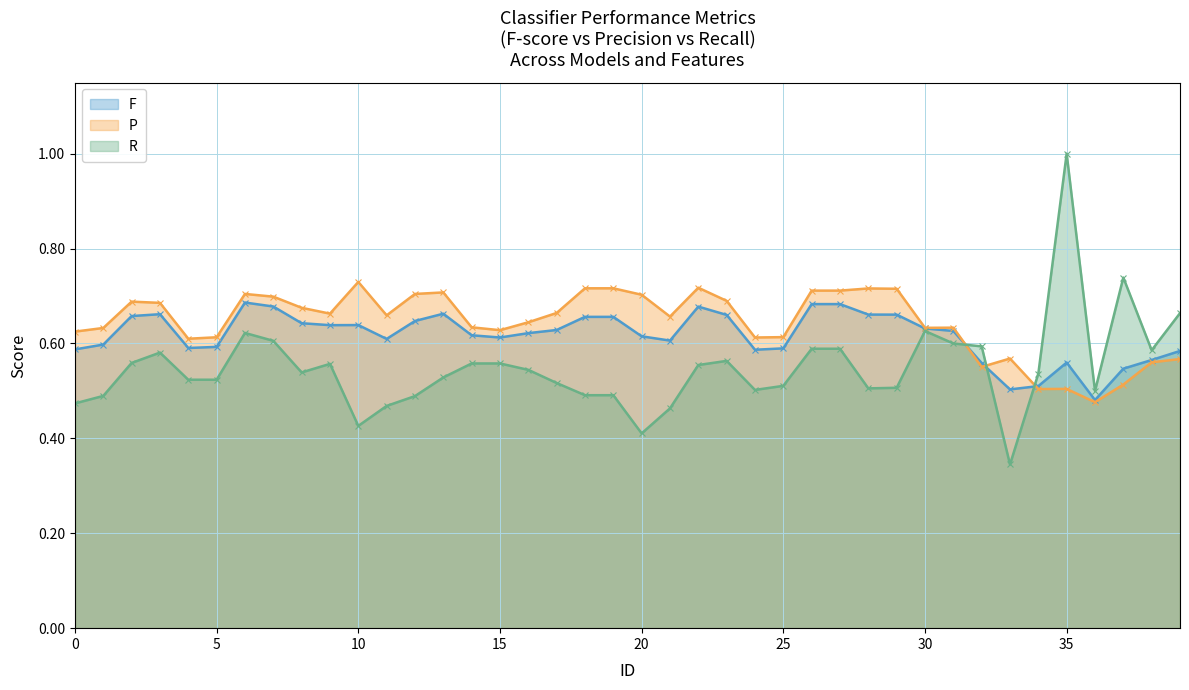

Reading right to left, transcribe all the data shown in this chart.

F: 0.6	0.6	0.5	0.5	0.6	0.5	0.5	0.6	0.6	0.6	0.7	0.7	0.7	0.7	0.6	0.6	0.7	0.7	0.6	0.6	0.7	0.7	0.6	0.6	0.6	0.6	0.7	0.6	0.6	0.6	0.6	0.6	0.7	0.7	0.6	0.6	0.7	0.7	0.6	0.6
P: 0.6	0.6	0.5	0.5	0.5	0.5	0.6	0.6	0.6	0.6	0.7	0.7	0.7	0.7	0.6	0.6	0.7	0.7	0.7	0.7	0.7	0.7	0.7	0.6	0.6	0.6	0.7	0.7	0.7	0.7	0.7	0.7	0.7	0.7	0.6	0.6	0.7	0.7	0.6	0.6
R: 0.7	0.6	0.7	0.5	1.0	0.5	0.3	0.6	0.6	0.6	0.5	0.5	0.6	0.6	0.5	0.5	0.6	0.6	0.5	0.4	0.5	0.5	0.5	0.5	0.6	0.6	0.5	0.5	0.5	0.4	0.6	0.5	0.6	0.6	0.5	0.5	0.6	0.6	0.5	0.5